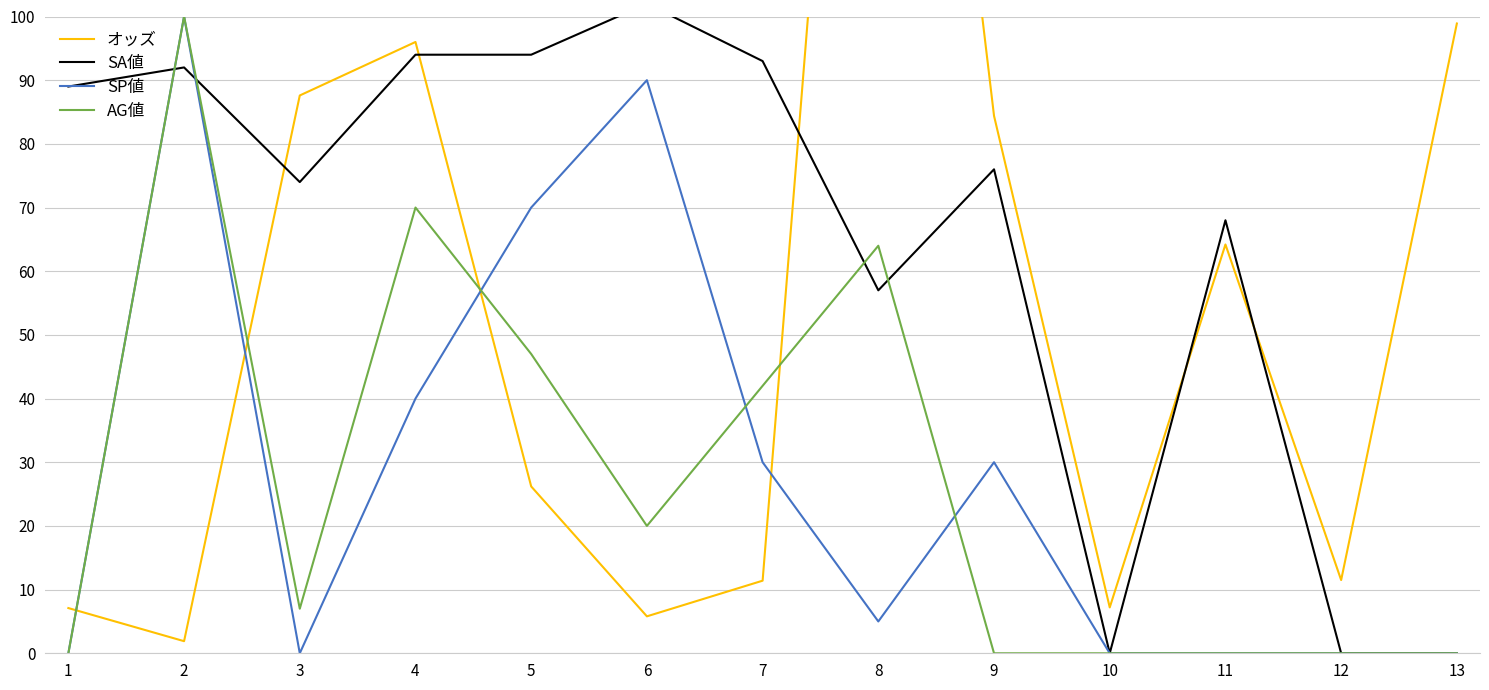

How many intersections are there between SA値 and SP値?

2